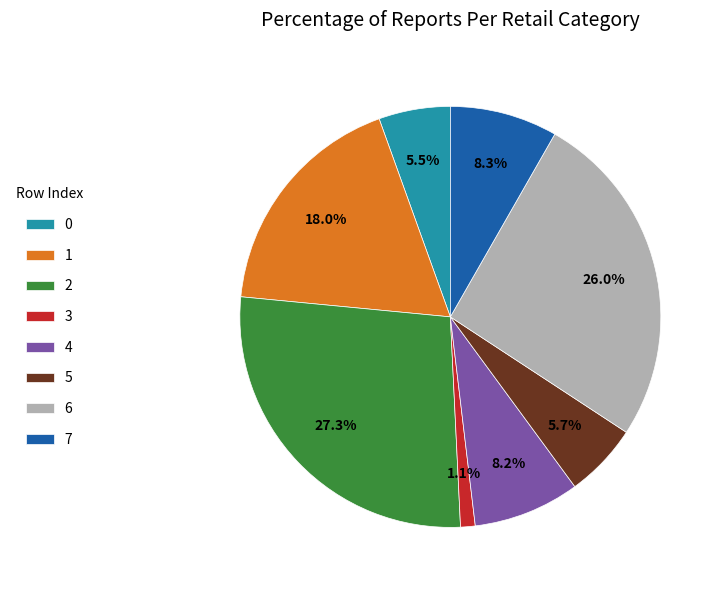

The 2 slice represents 22% of the pie. True or false?

False